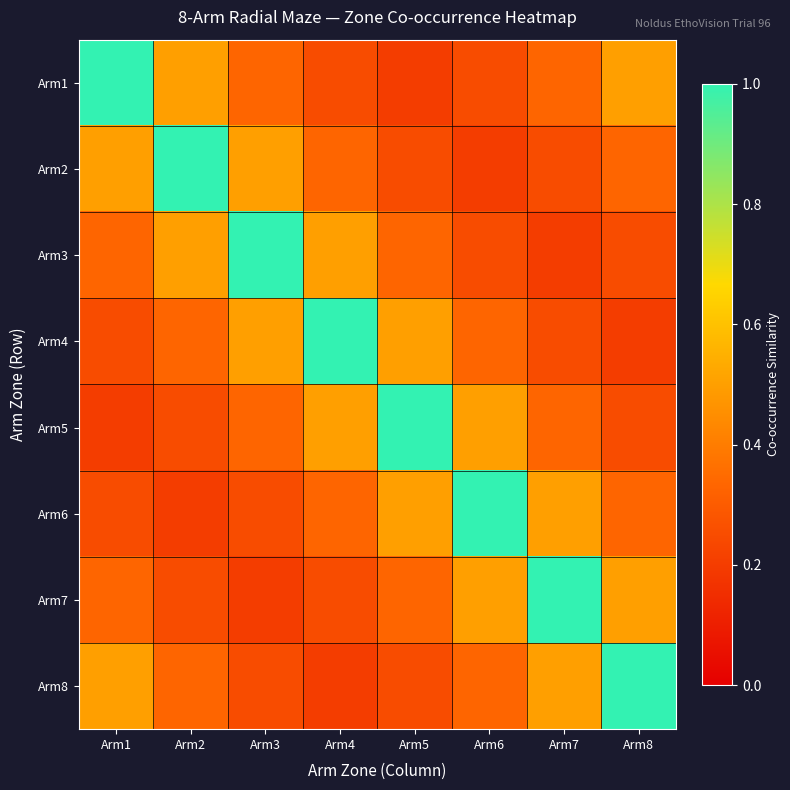

Reading left to right, transcribe all the data shown in this chart.

Arm1: Arm1=1.0	Arm2=0.5	Arm3=0.3	Arm4=0.2	Arm5=0.2	Arm6=0.2	Arm7=0.3	Arm8=0.5
Arm2: Arm1=0.5	Arm2=1.0	Arm3=0.5	Arm4=0.3	Arm5=0.2	Arm6=0.2	Arm7=0.2	Arm8=0.3
Arm3: Arm1=0.3	Arm2=0.5	Arm3=1.0	Arm4=0.5	Arm5=0.3	Arm6=0.2	Arm7=0.2	Arm8=0.2
Arm4: Arm1=0.2	Arm2=0.3	Arm3=0.5	Arm4=1.0	Arm5=0.5	Arm6=0.3	Arm7=0.2	Arm8=0.2
Arm5: Arm1=0.2	Arm2=0.2	Arm3=0.3	Arm4=0.5	Arm5=1.0	Arm6=0.5	Arm7=0.3	Arm8=0.2
Arm6: Arm1=0.2	Arm2=0.2	Arm3=0.2	Arm4=0.3	Arm5=0.5	Arm6=1.0	Arm7=0.5	Arm8=0.3
Arm7: Arm1=0.3	Arm2=0.2	Arm3=0.2	Arm4=0.2	Arm5=0.3	Arm6=0.5	Arm7=1.0	Arm8=0.5
Arm8: Arm1=0.5	Arm2=0.3	Arm3=0.2	Arm4=0.2	Arm5=0.2	Arm6=0.3	Arm7=0.5	Arm8=1.0